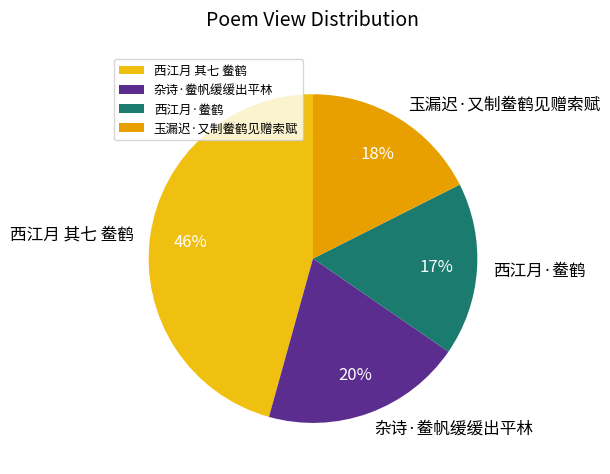

How many segments does this pie chart have?

4